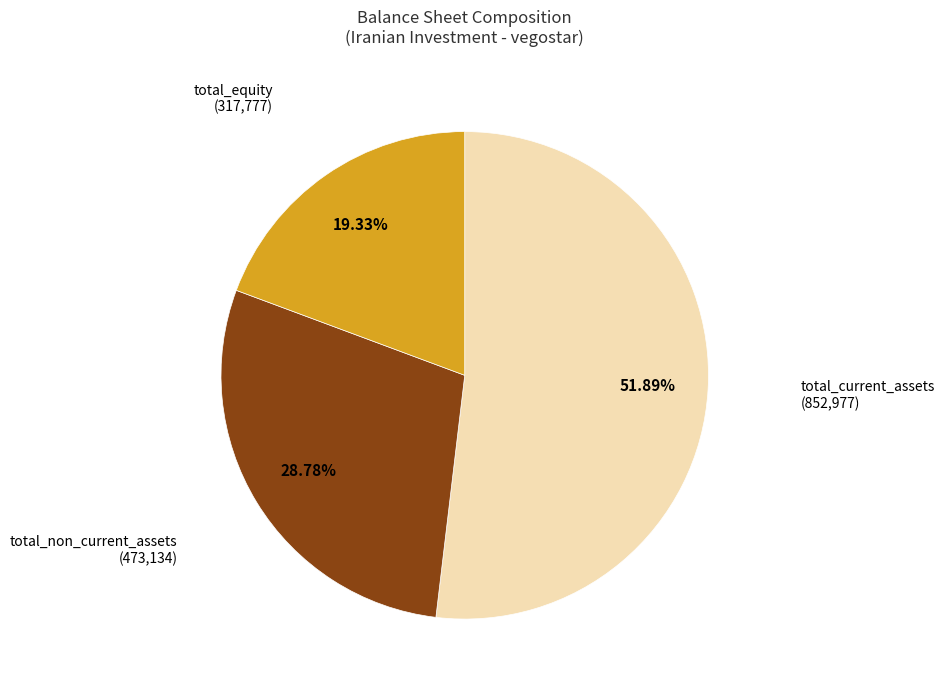

Is there any slice that represents more than half of the pie?

Yes